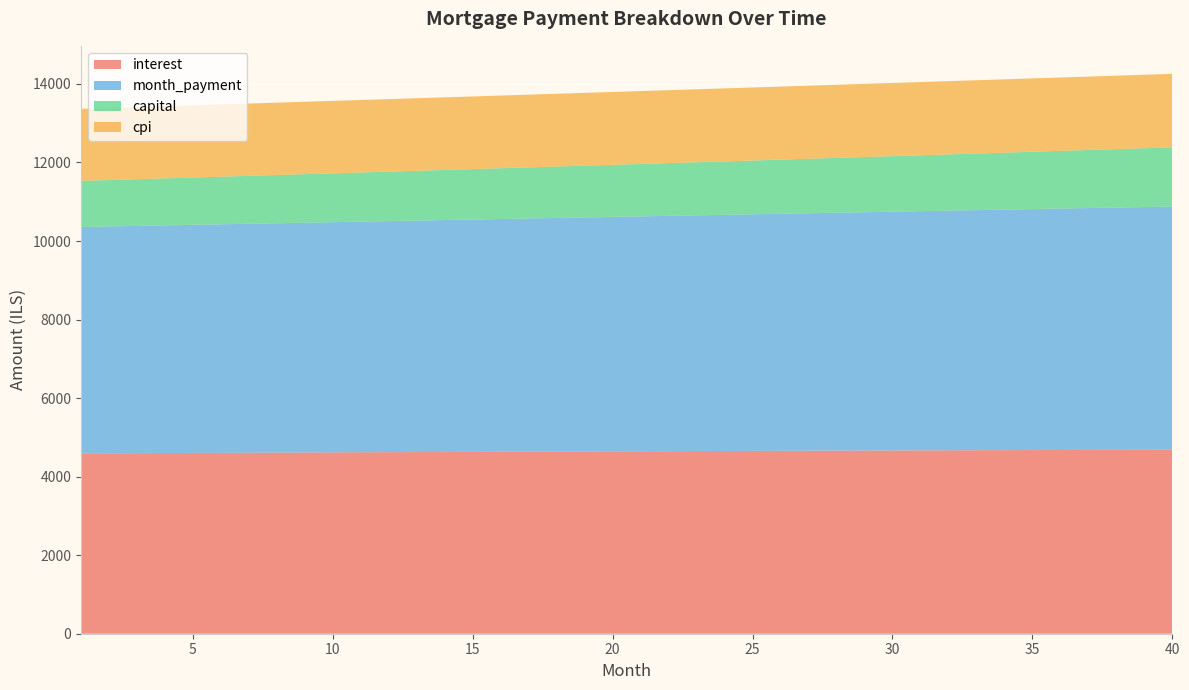

Reading left to right, what are all the values shown in this chart?

interest: 4591.7	4594.8	4597.8	4600.7	4603.7	4606.6	4609.5	4612.3	4615.1	4617.9	4620.7	4623.4	4626.1	4628.7	4631.4	4633.9	4636.5	4639.0	4641.5	4644.0	4646.4	4648.8	4651.2	4653.5	4655.8	4658.0	4660.2	4662.4	4664.5	4666.6	4668.7	4670.7	4672.7	4674.7	4676.6	4678.4	4680.3	4682.1	4683.8	4685.5
month_payment: 5766.0	5776.5	5787.1	5797.7	5808.4	5819.0	5829.7	5840.4	5851.1	5861.8	5872.6	5883.3	5894.1	5904.9	5915.7	5926.6	5937.5	5948.3	5959.2	5970.2	5981.1	5992.1	6003.1	6014.1	6025.1	6036.1	6047.2	6058.3	6069.4	6080.5	6091.7	6102.8	6114.0	6125.2	6136.5	6147.7	6159.0	6170.3	6181.6	6192.9
capital: 1174.2	1181.8	1189.4	1197.0	1204.7	1212.4	1220.2	1228.1	1236.0	1243.9	1251.9	1259.9	1268.0	1276.2	1284.4	1292.6	1300.9	1309.3	1317.7	1326.2	1334.7	1343.3	1351.9	1360.6	1369.3	1378.1	1387.0	1395.9	1404.9	1413.9	1423.0	1432.1	1441.3	1450.6	1459.9	1469.3	1478.7	1488.2	1497.8	1507.4
cpi: 1834.5	1835.7	1836.9	1838.1	1839.3	1840.4	1841.5	1842.7	1843.8	1844.9	1846.0	1847.0	1848.1	1849.2	1850.2	1851.2	1852.2	1853.2	1854.2	1855.2	1856.1	1857.1	1858.0	1858.9	1859.8	1860.7	1861.5	1862.4	1863.2	1864.1	1864.9	1865.7	1866.4	1867.2	1868.0	1868.7	1869.4	1870.1	1870.8	1871.4